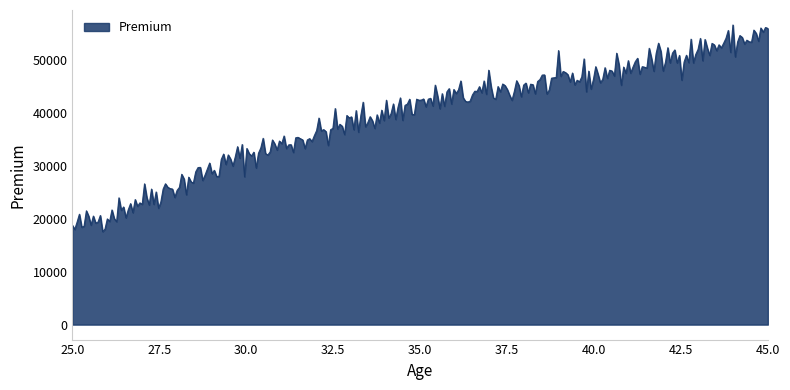

What is the minimum value shown in the chart?

17564.9